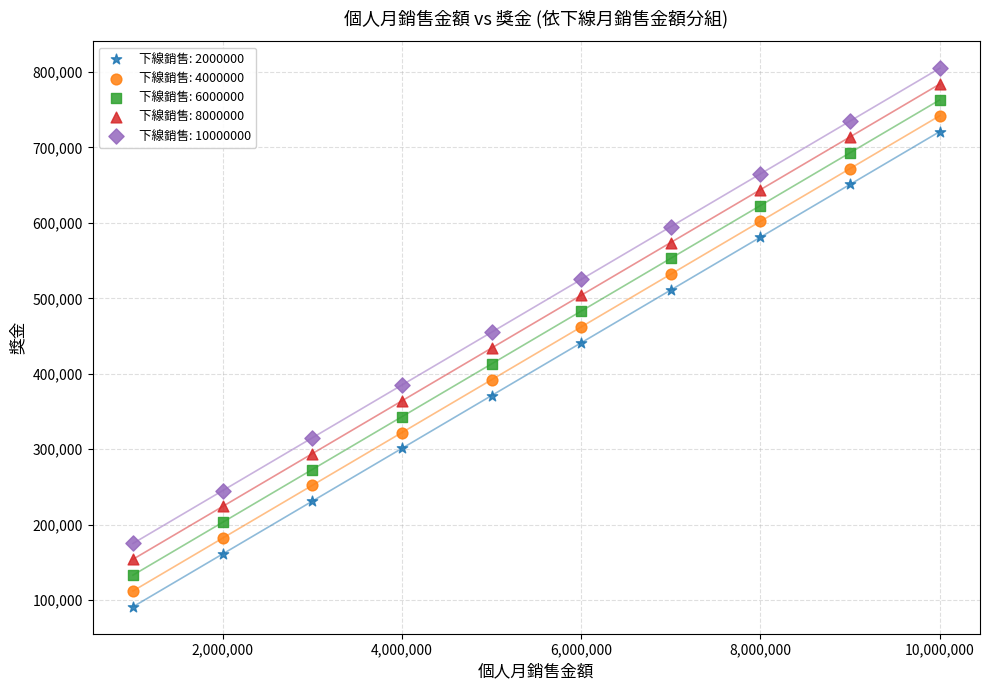

What is the X range (max minus min) for the scatter plot?

9000000